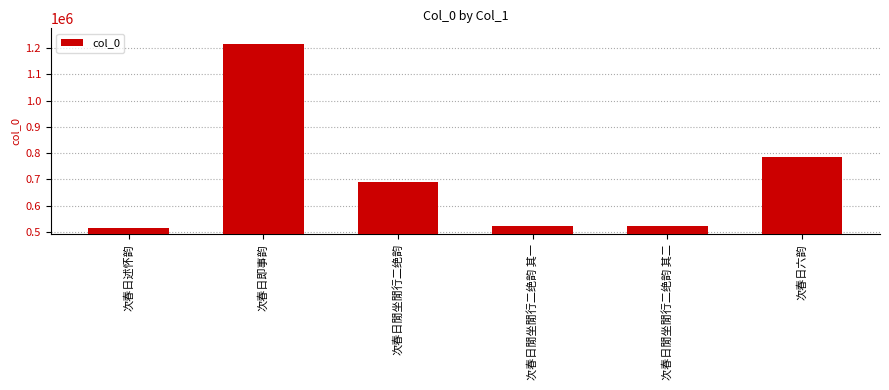

What is the average value?

707380